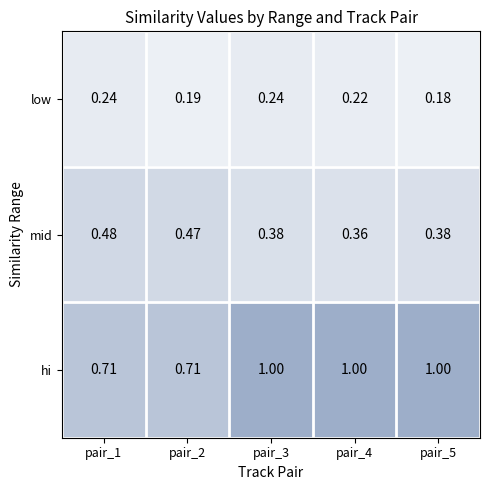

Is the value of hi at pair_2 greater than the value of low at pair_4?

Yes